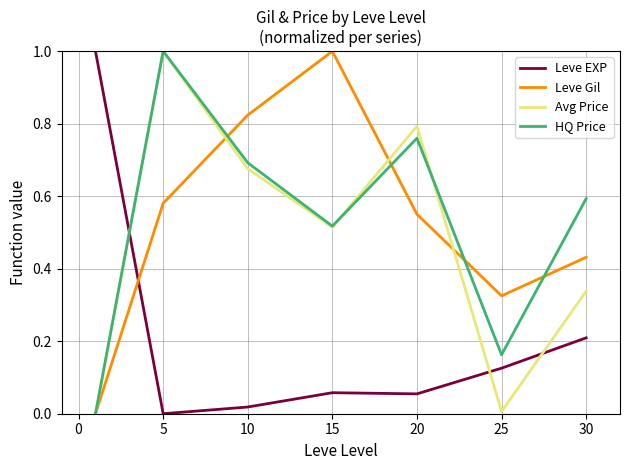

Count the number of categories in the chart.

7